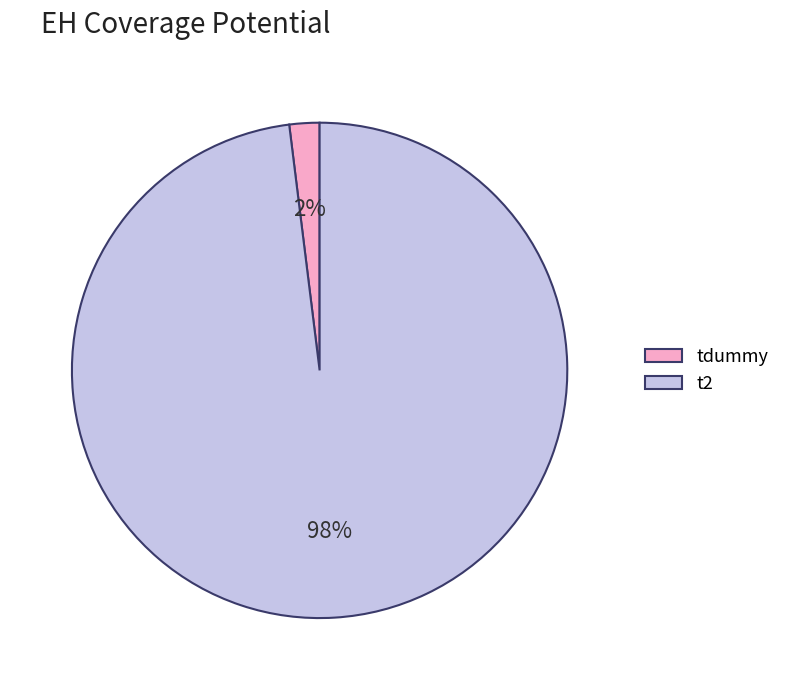

To the nearest percent, what percentage of the pie is t2?

98%